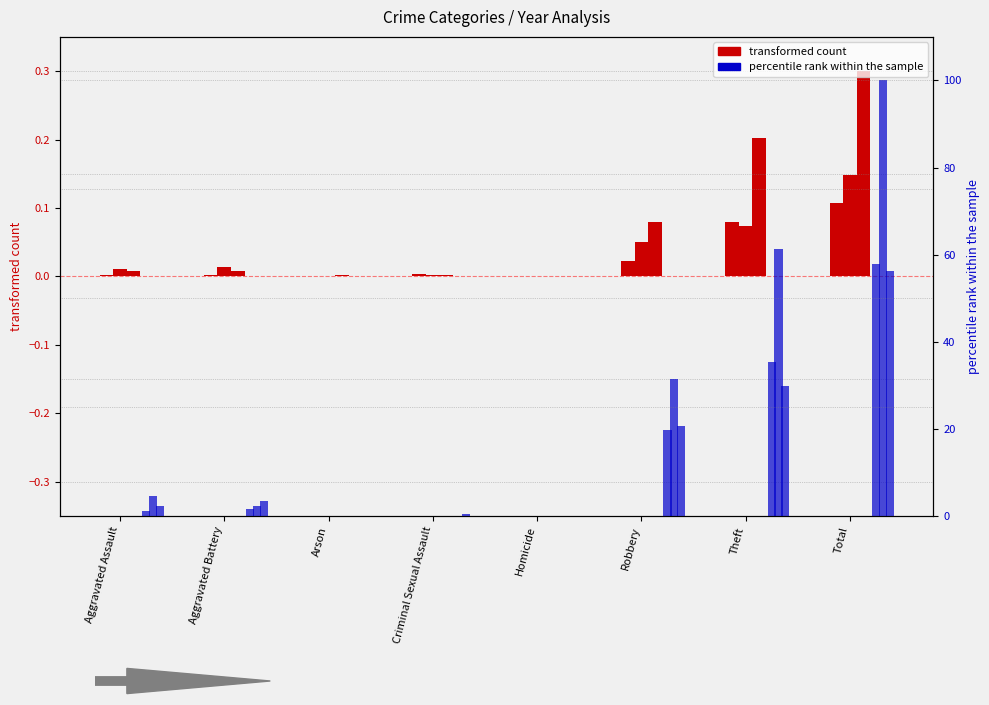

What is the sum of all 2017 values?

0.3